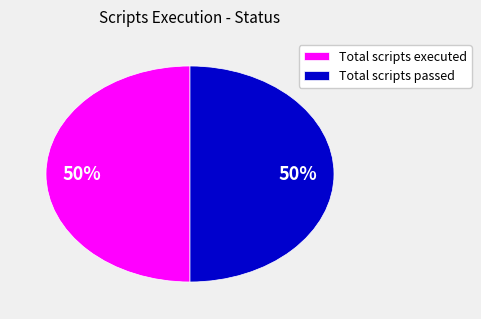

True or false: Total scripts executed accounts for 42% of the total.

False